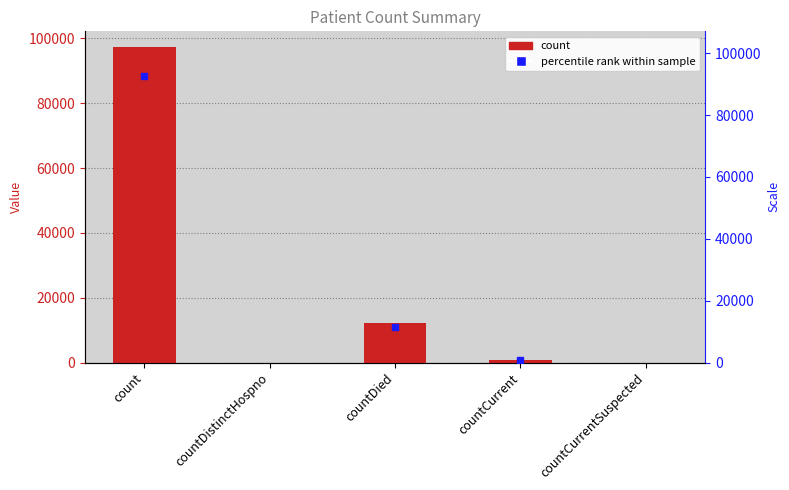

True or false: the data shows 12058 at countDied.

True